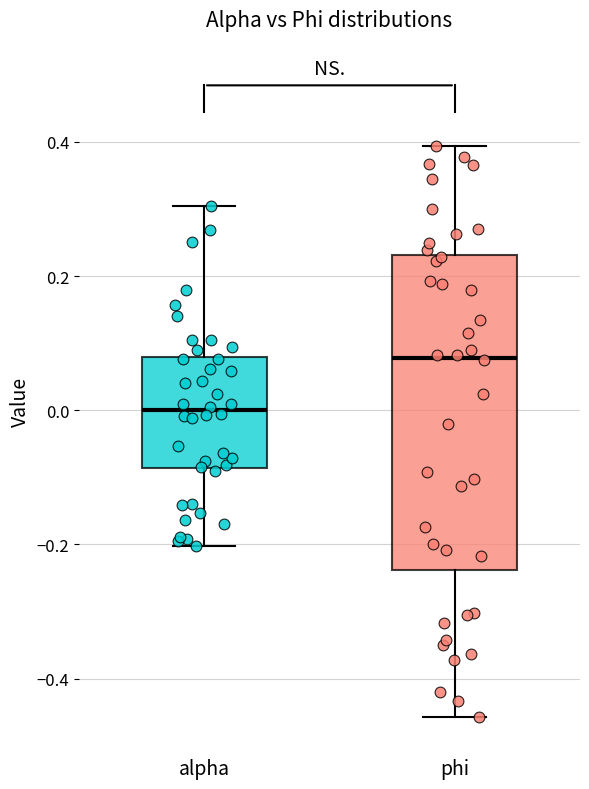

Where is the upper edge of the box for alpha on the y-axis? The values are not printed on the chart, so give them approximately, as read against the axis.

0.08